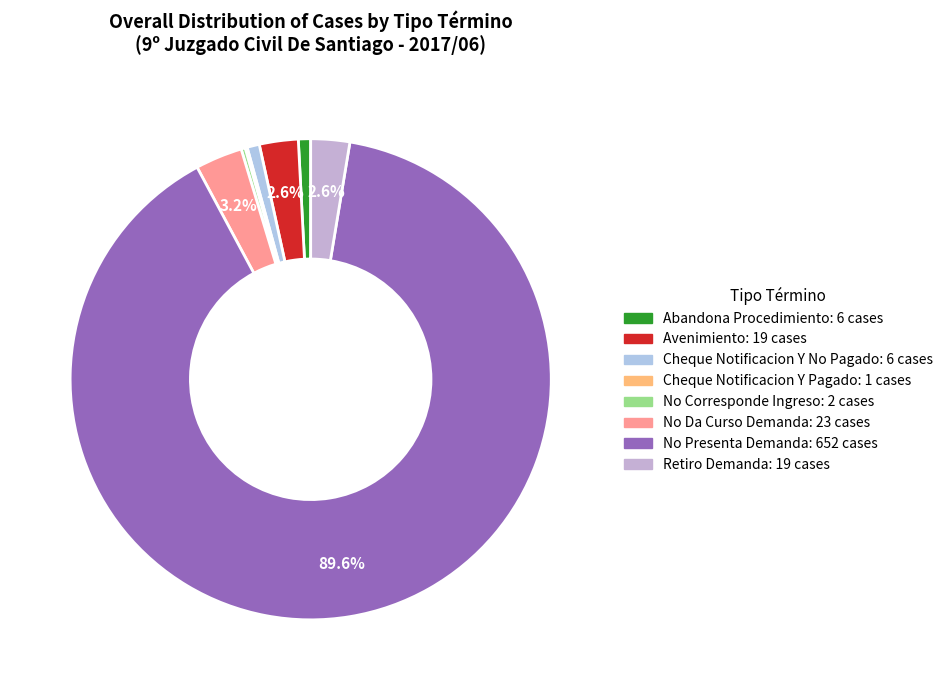

To the nearest percent, what is the average slice percentage?

12%